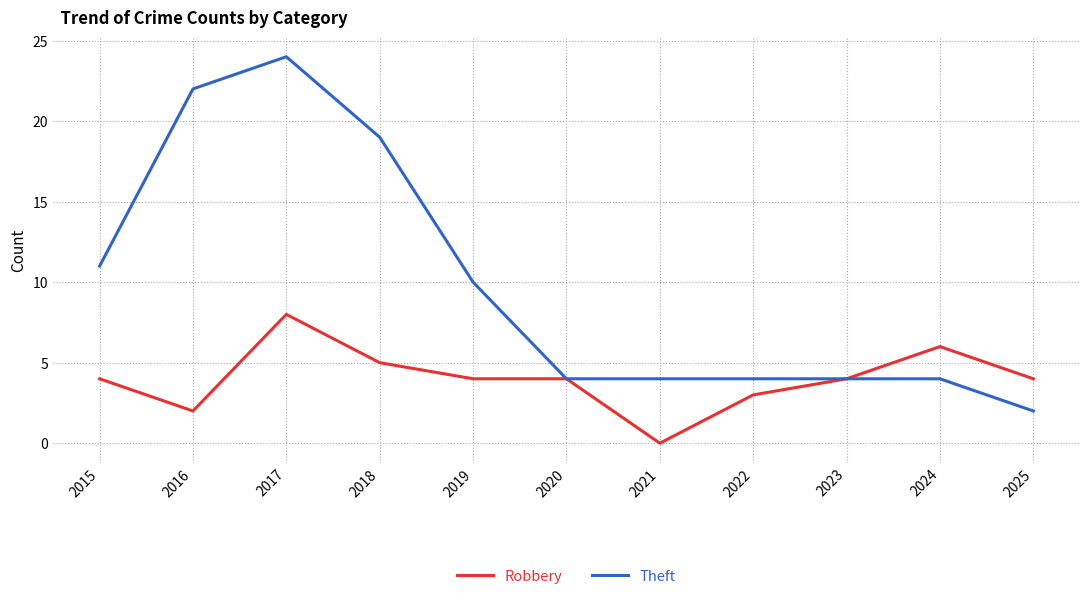

Does the chart display data point markers on the line(s)?

No